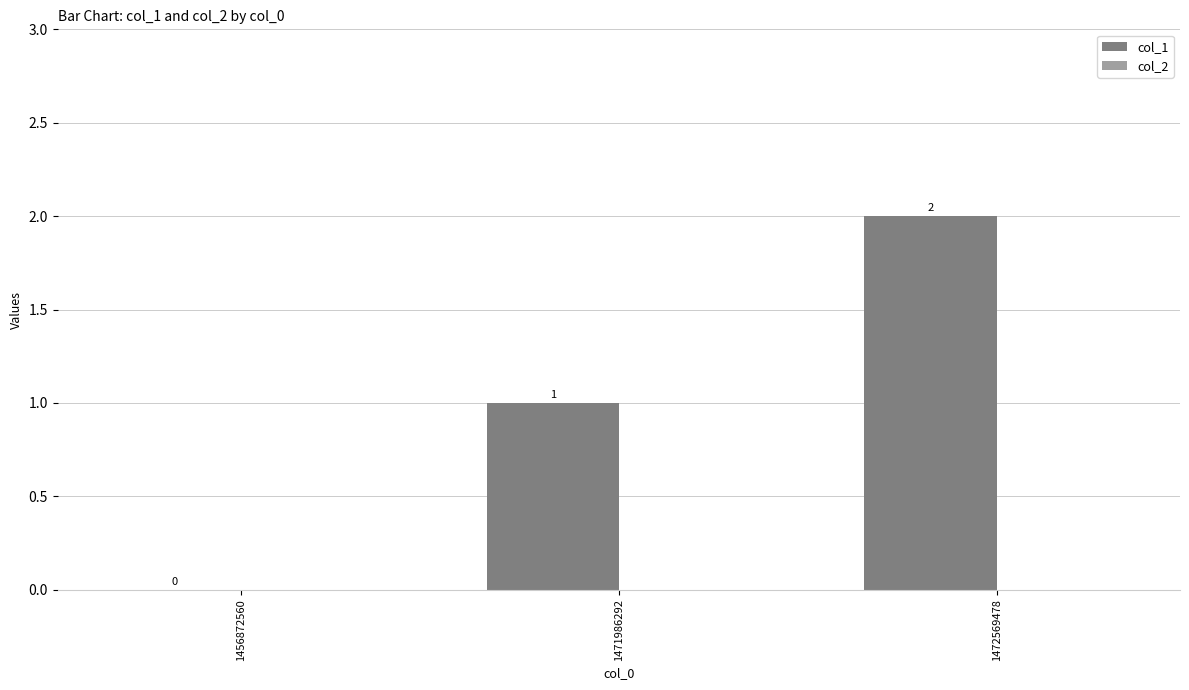

The value at 1456872560 is -1. True or false?

False